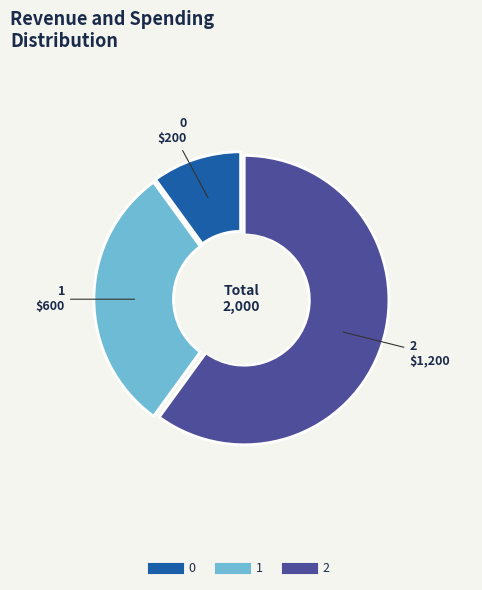

Is the sum of 1 and 0 greater than half?

No